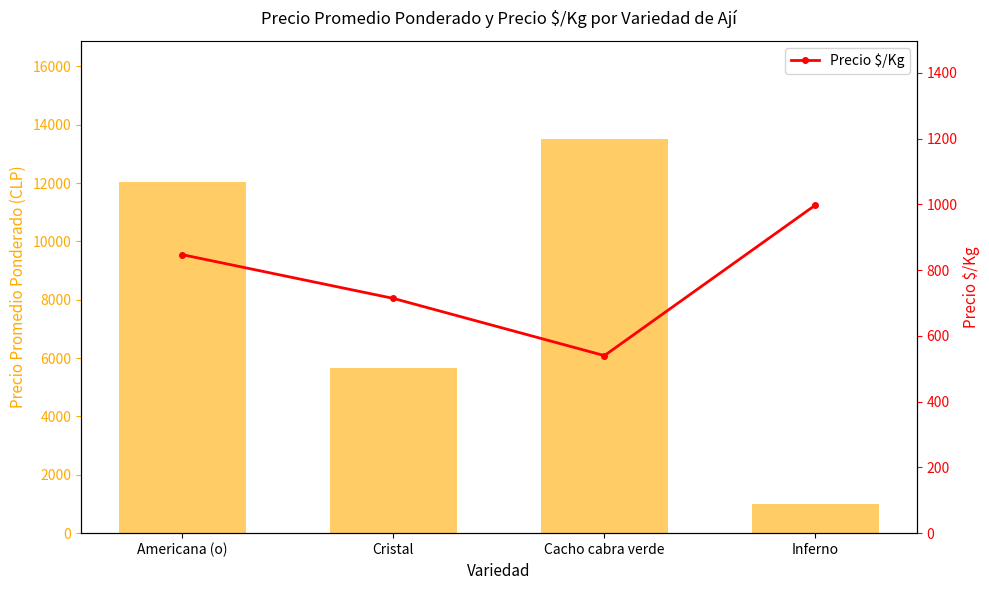

What position from the left is Inferno?

4